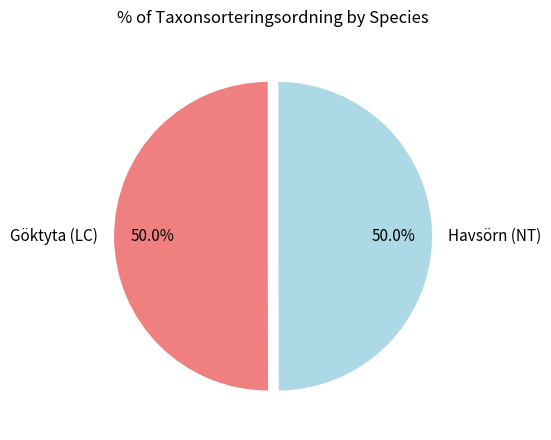

Count the number of slices in the pie.

2